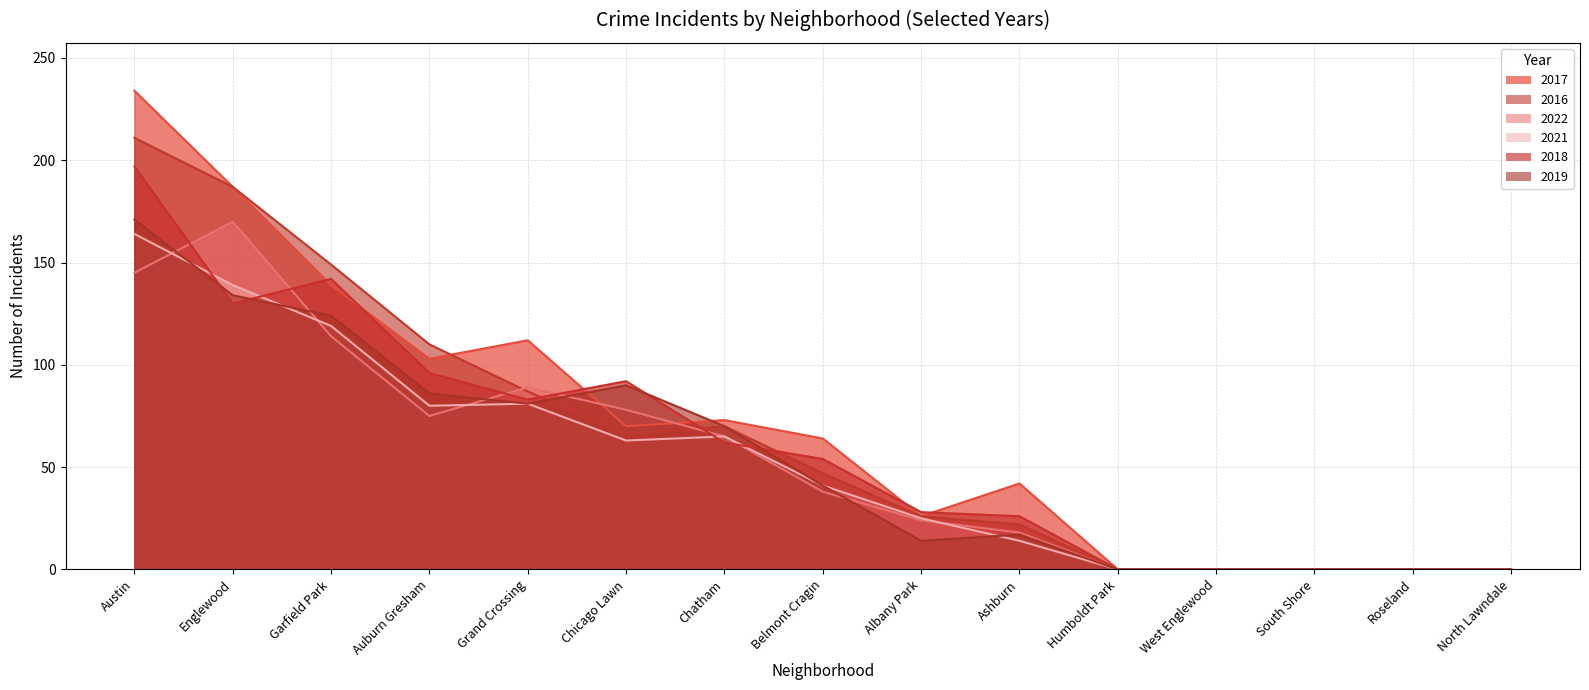

Where is the first local minimum for 2018?

Englewood